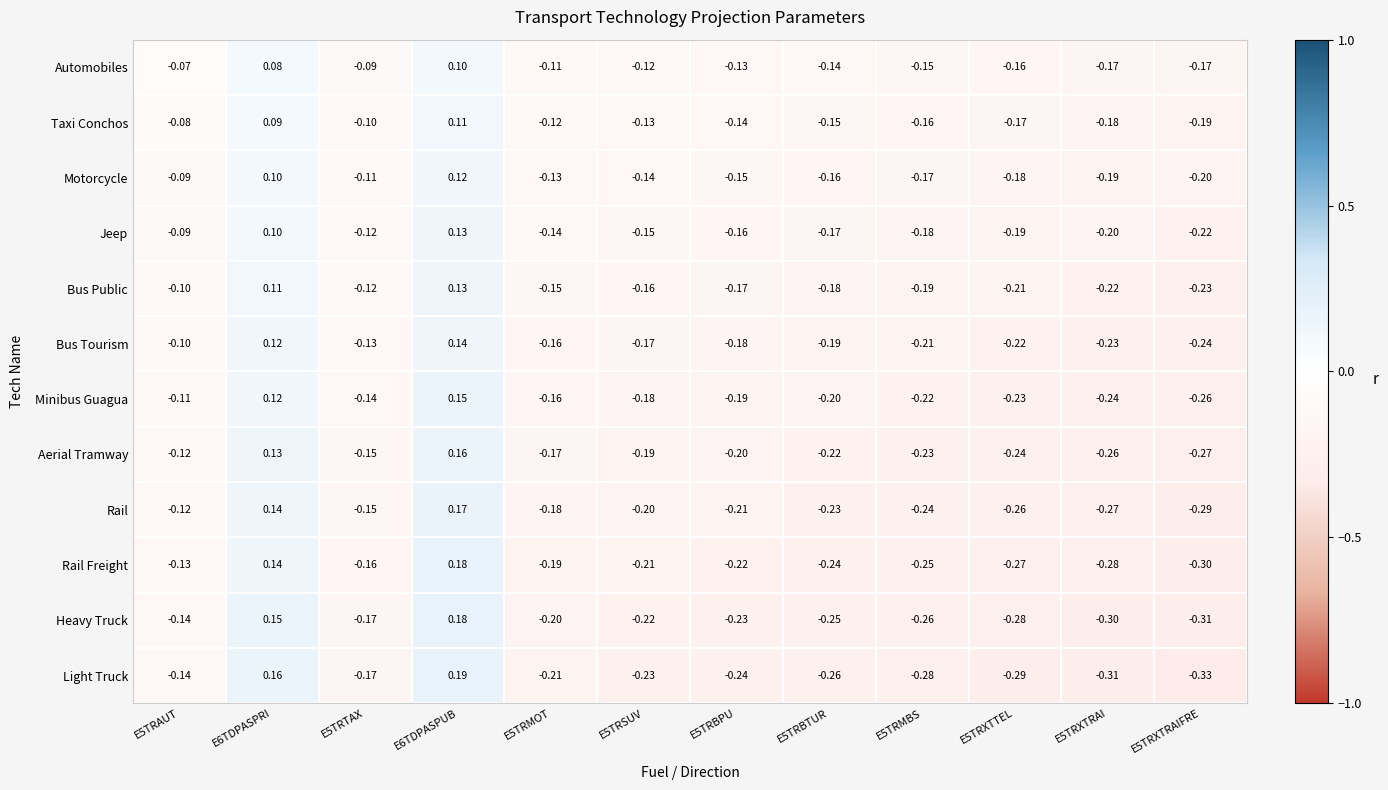

At E5TRMBS, list the series in order from largest to smallest.

Automobiles, Taxi Conchos, Motorcycle, Jeep, Bus Public, Bus Tourism, Minibus Guagua, Aerial Tramway, Rail, Rail Freight, Heavy Truck, Light Truck